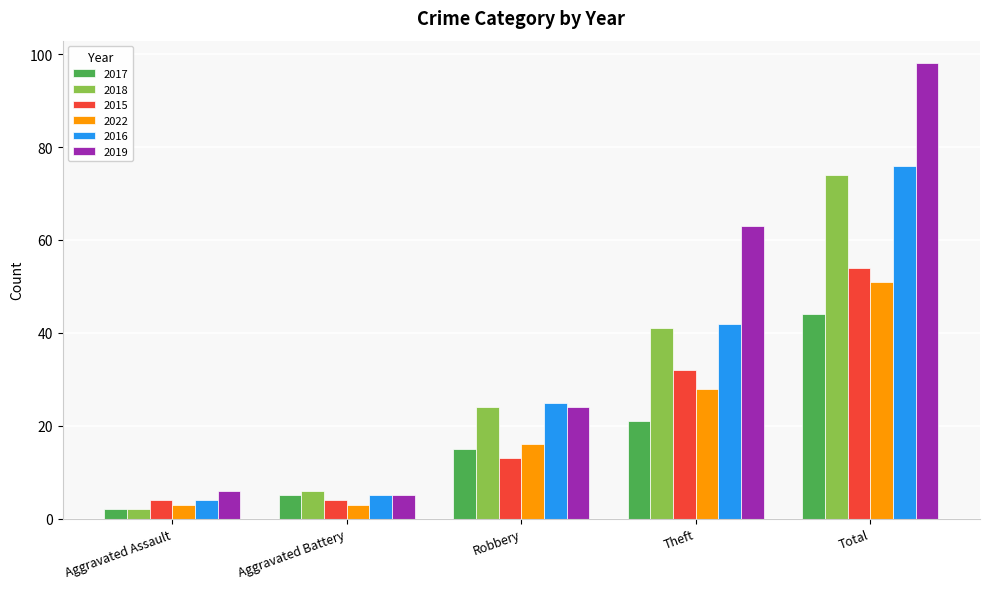

Which series has the widest spread of values?

2019